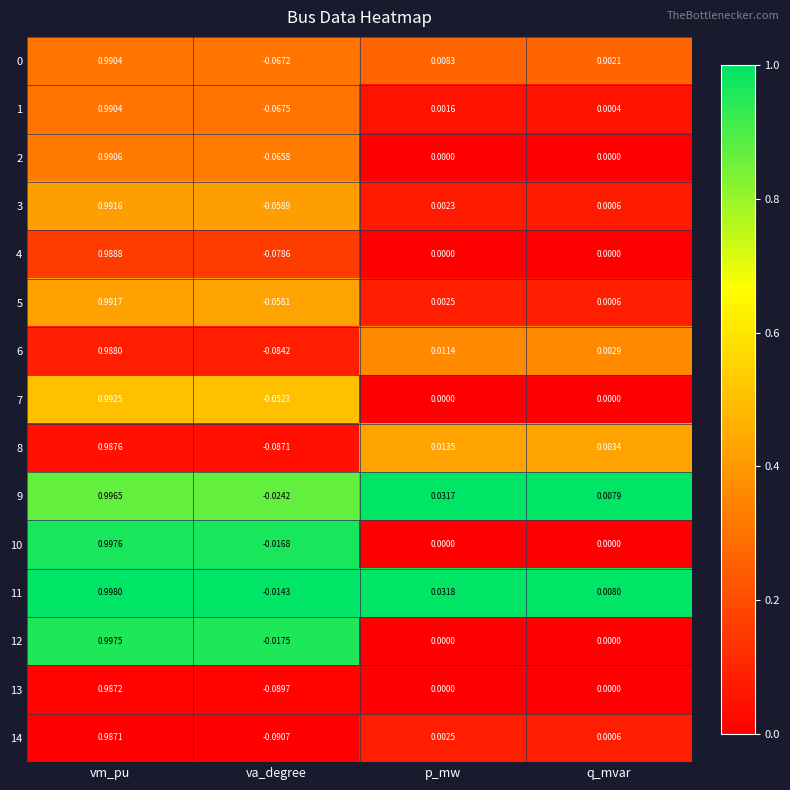

At which label does 11 reach its peak?

vm_pu